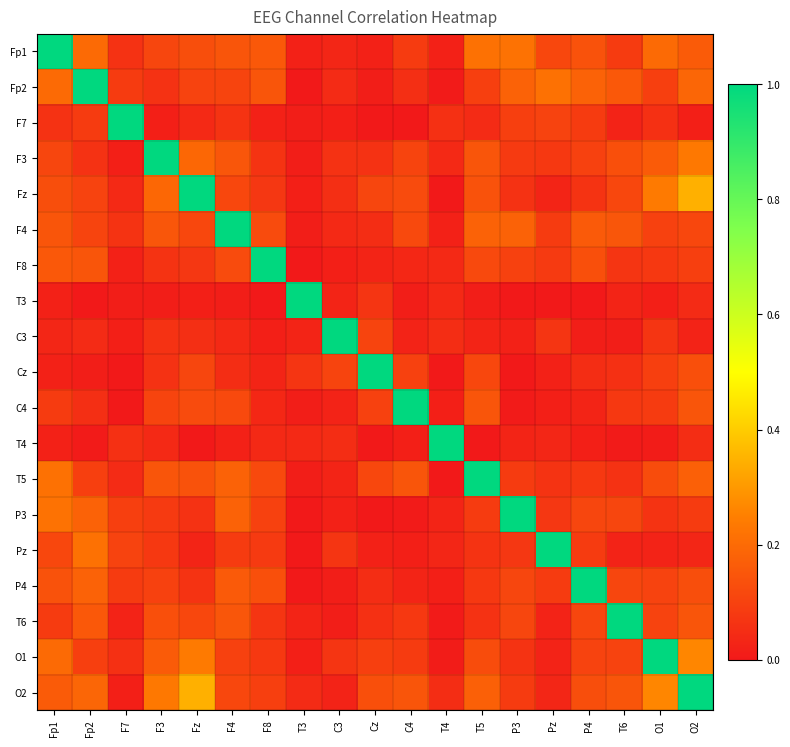

What is the difference between the highest and lowest values at F4?

1.0